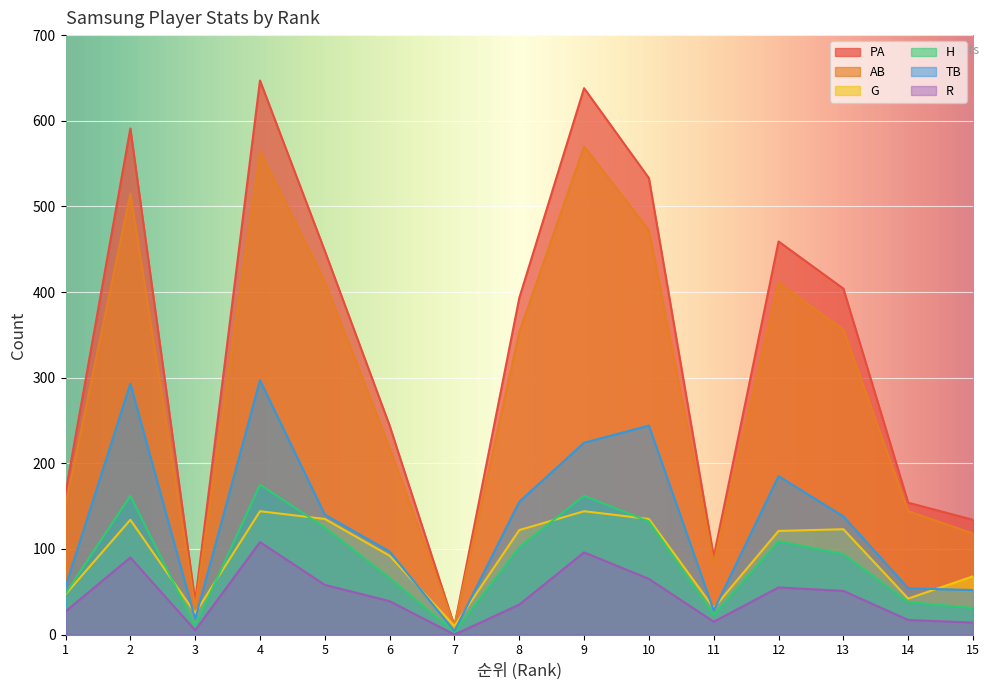

At which category is the sum across all series the highest?

4